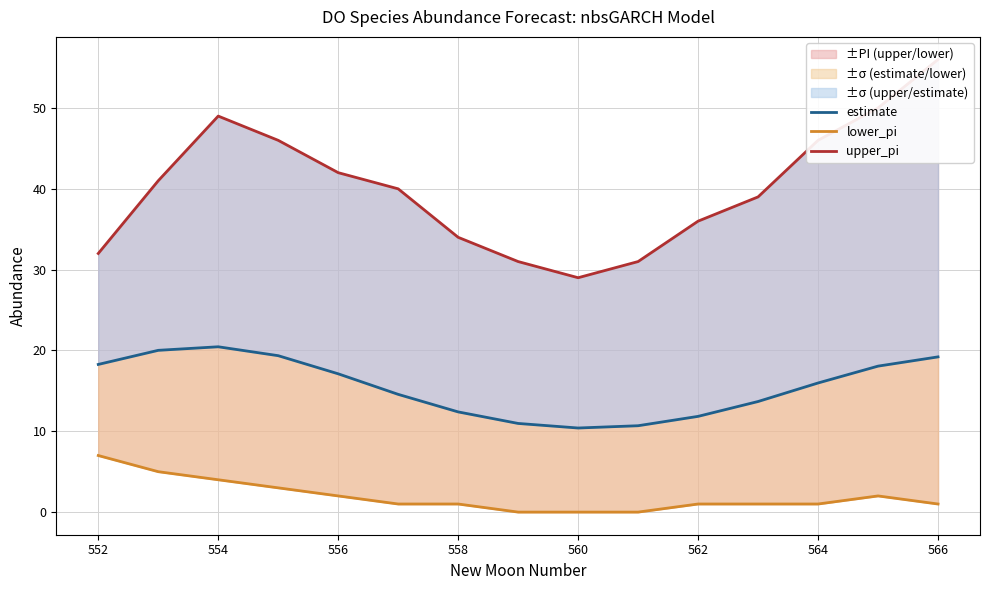

What is the difference between the maximum and second lowest values in the lower_pi series?

7.0